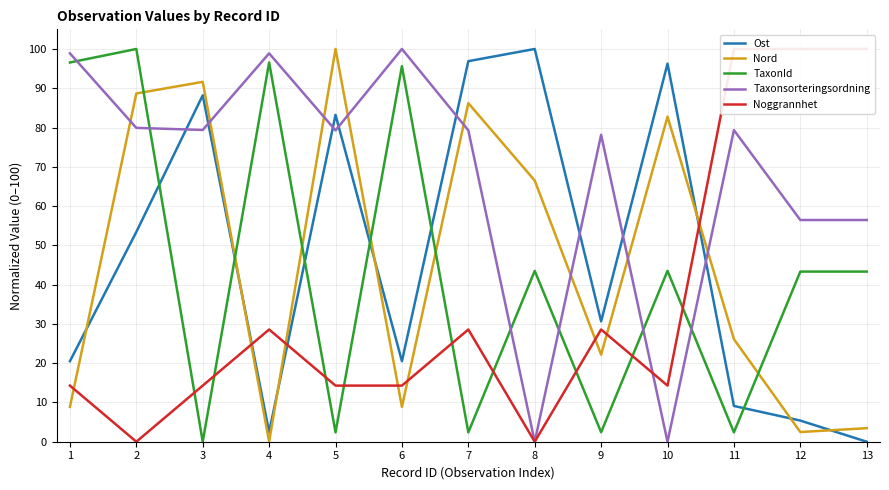

At which label is TaxonId closest to 50?

8